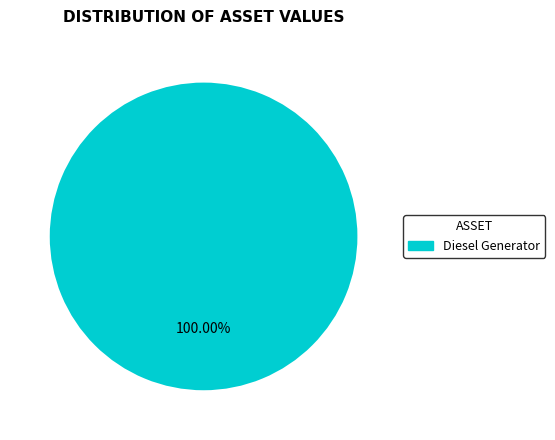

Is Diesel Generator the majority of the pie?

Yes